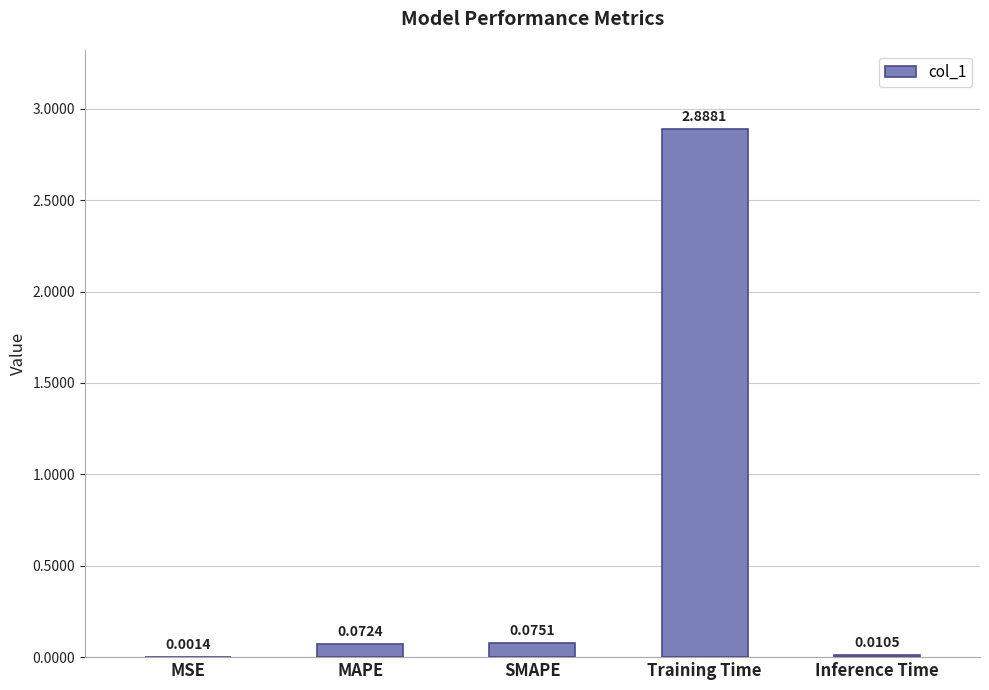

The value at Training Time is 4.3. True or false?

False